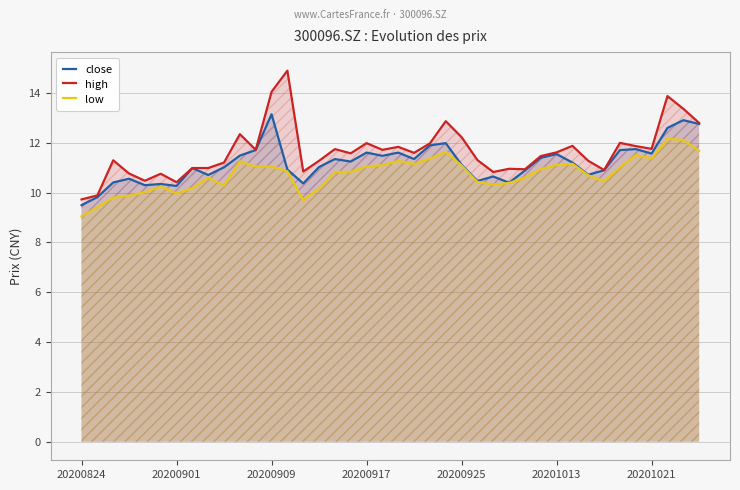

True or false: high has a value of 8.8 at 20200909.

False